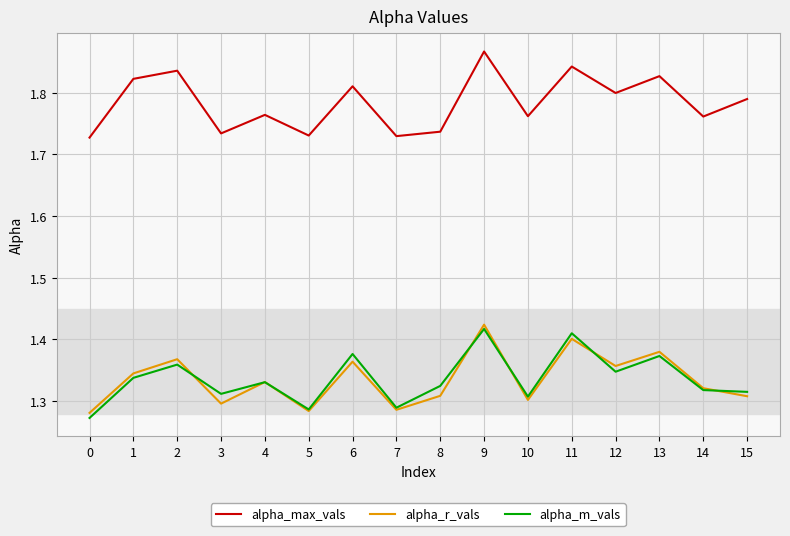

Which series has the largest total across all categories?

alpha_max_vals